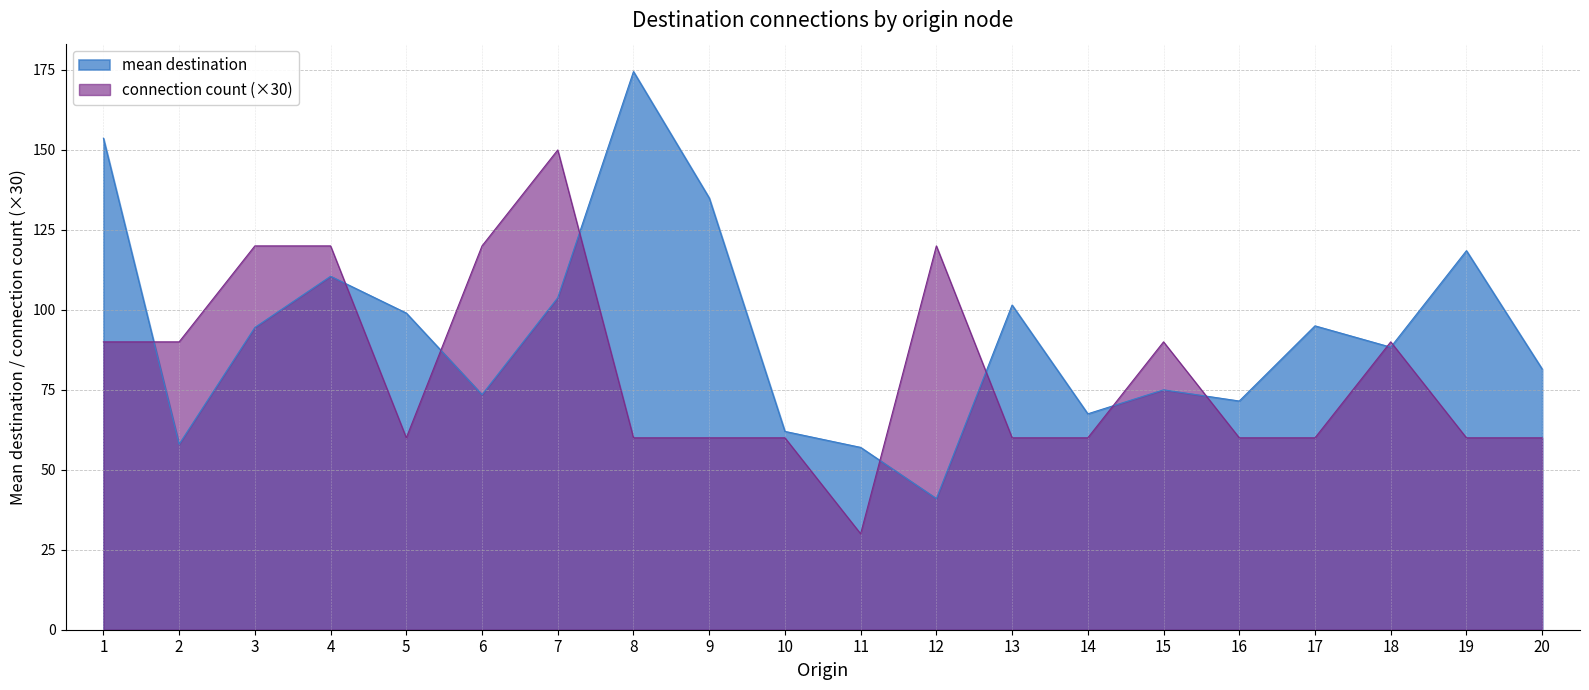

How many categories are shown in the chart?

20